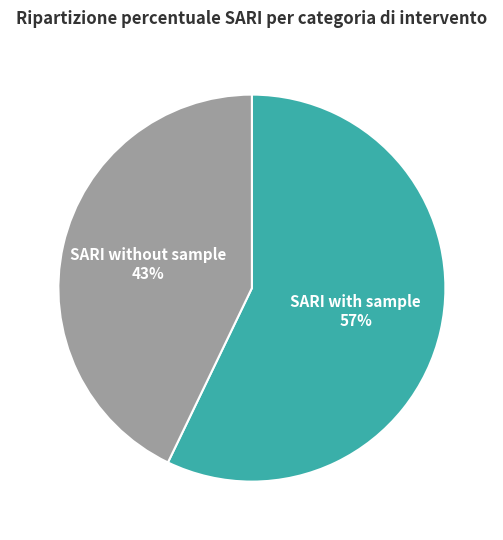

To the nearest percent, what is the difference between the largest and smallest slice percentages?

14%